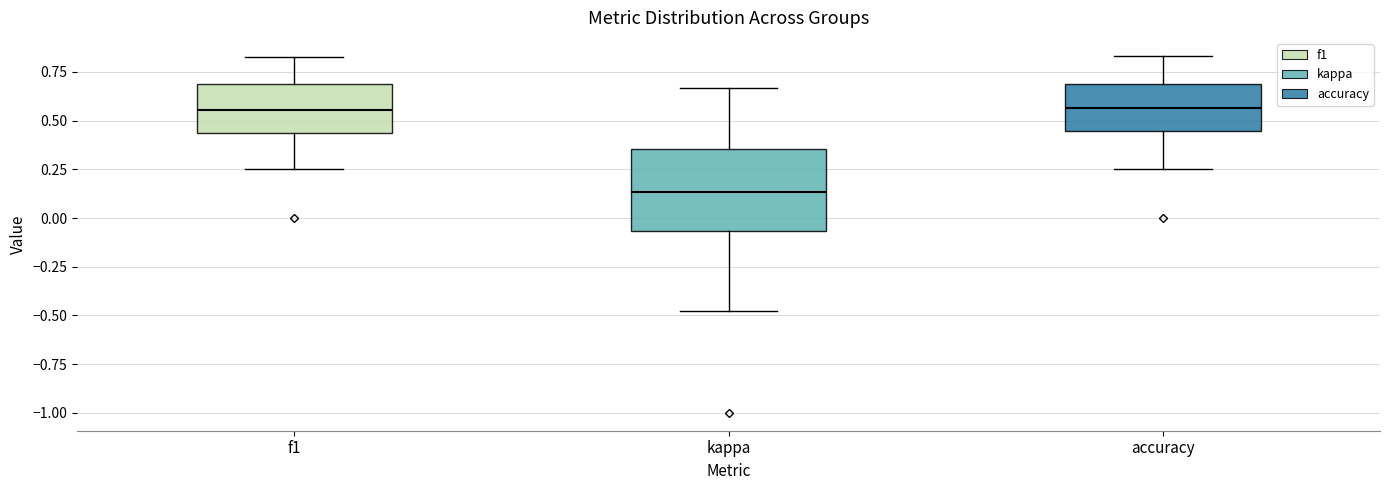

Where does the lower whisker of the box for kappa end on the y-axis? The values are not printed on the chart, so give them approximately, as read against the axis.

-0.50